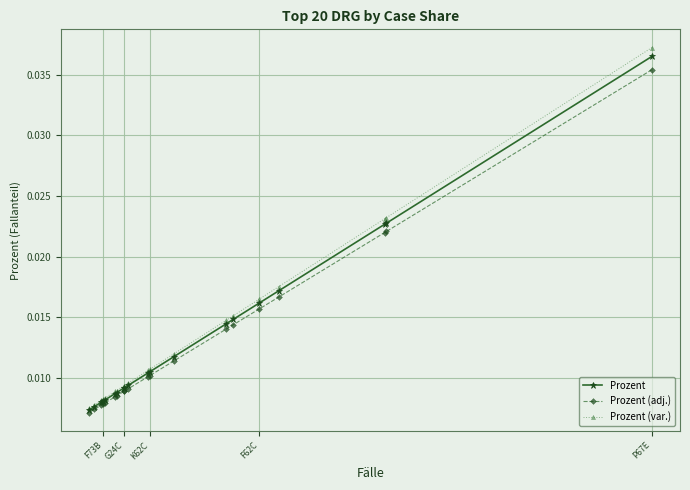

Which label corresponds to the largest value in the chart?

P67E